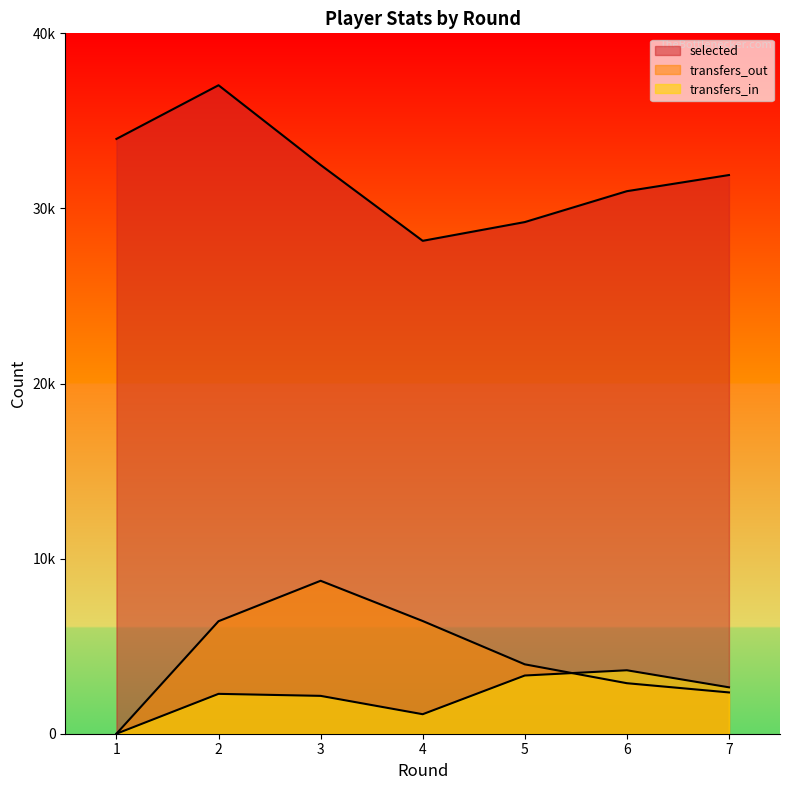

In selected, how many points are higher than both neighbors (excluding endpoints)?

1